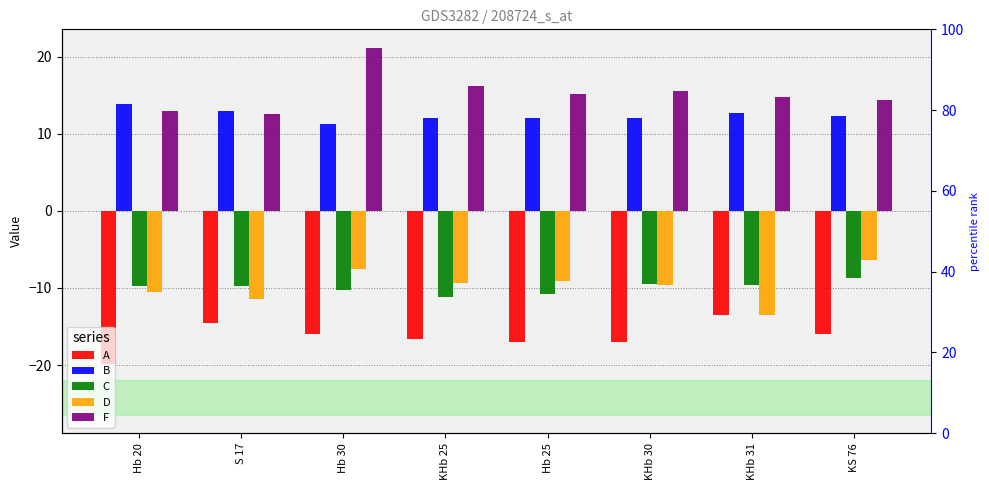

What is the sum of the A values at Hb 30 and KHb 31?

-29.5